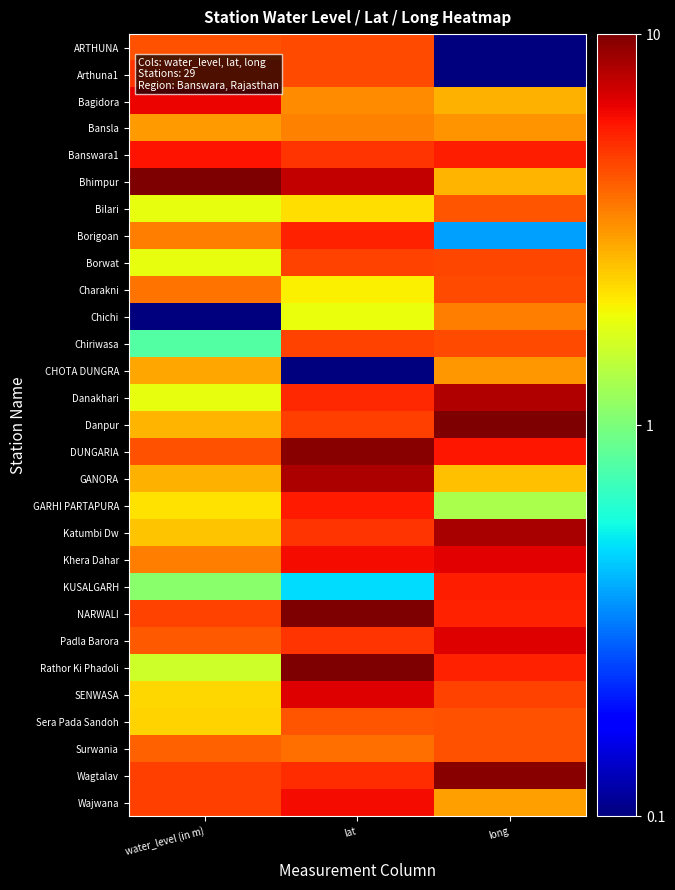

Count the number of data series in this chart.

29